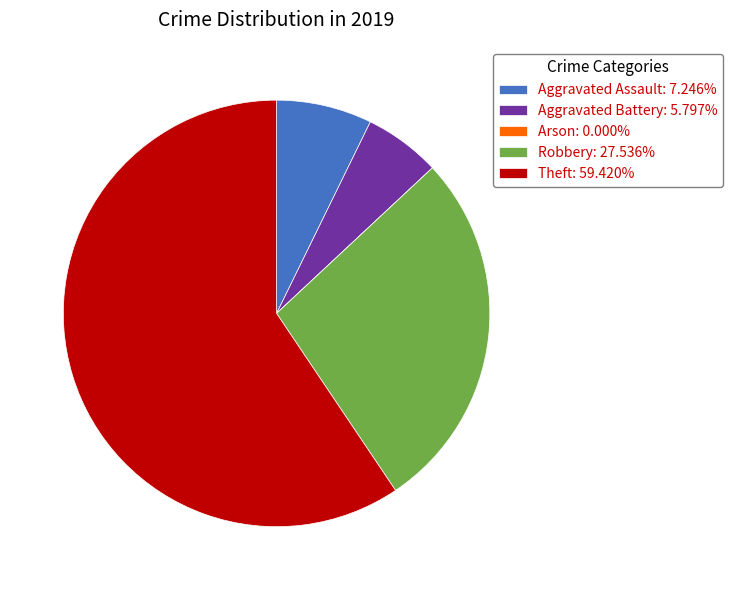

Approximately how many times larger is the value at Aggravated Assault: 7.246% compared to Aggravated Battery: 5.797%?

1.2